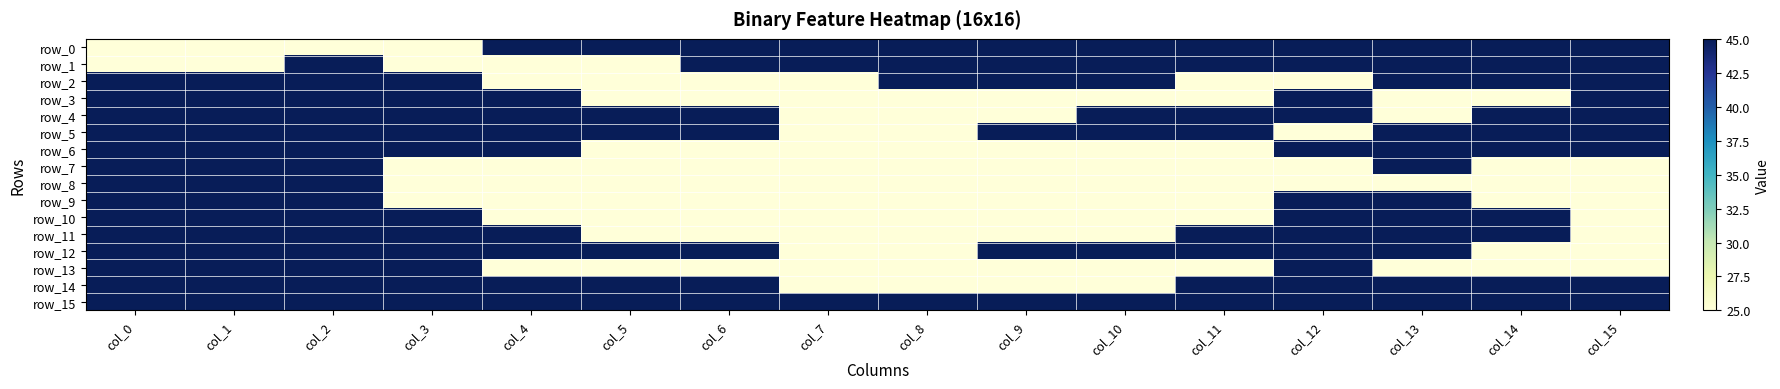

Rank the series by their maximum value, from lowest to highest.

row_0, row_1, row_2, row_3, row_4, row_5, row_6, row_7, row_8, row_9, row_10, row_11, row_12, row_13, row_14, row_15